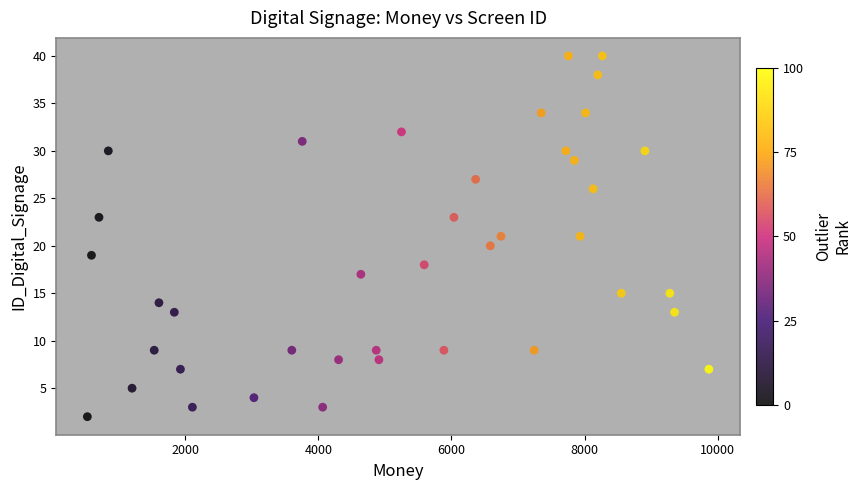

What is the range of X values (max minus min)?

9342